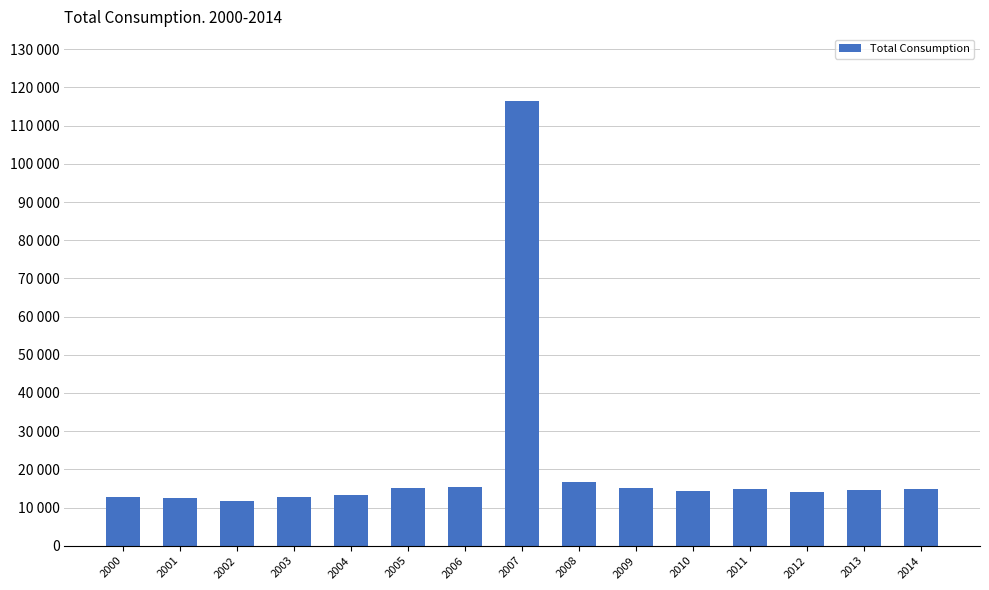

What is the sum of the values at 2004 and 2014?

28062